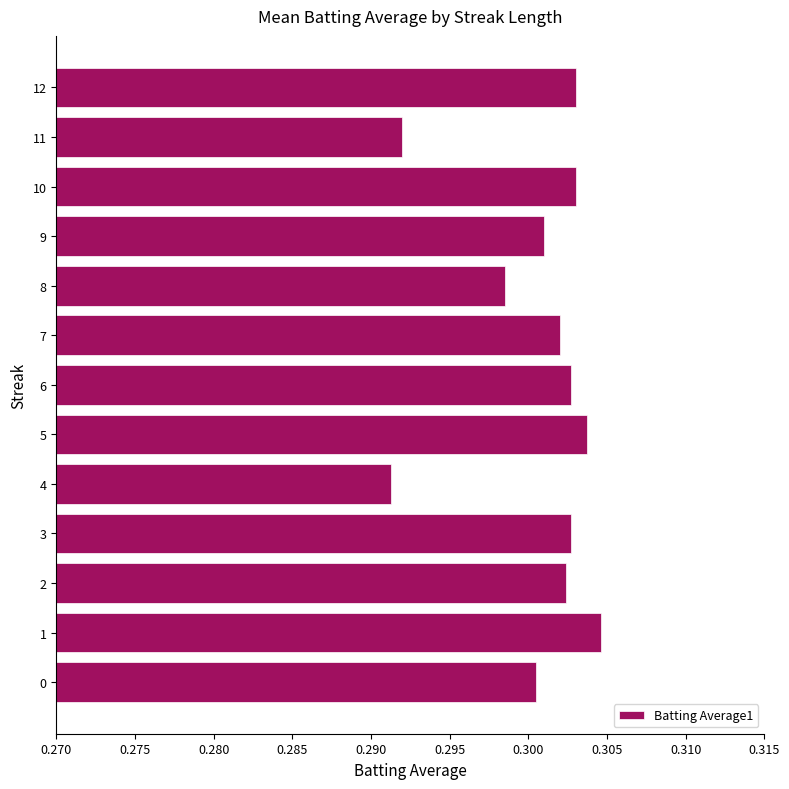

Does the chart contain any negative values?

No